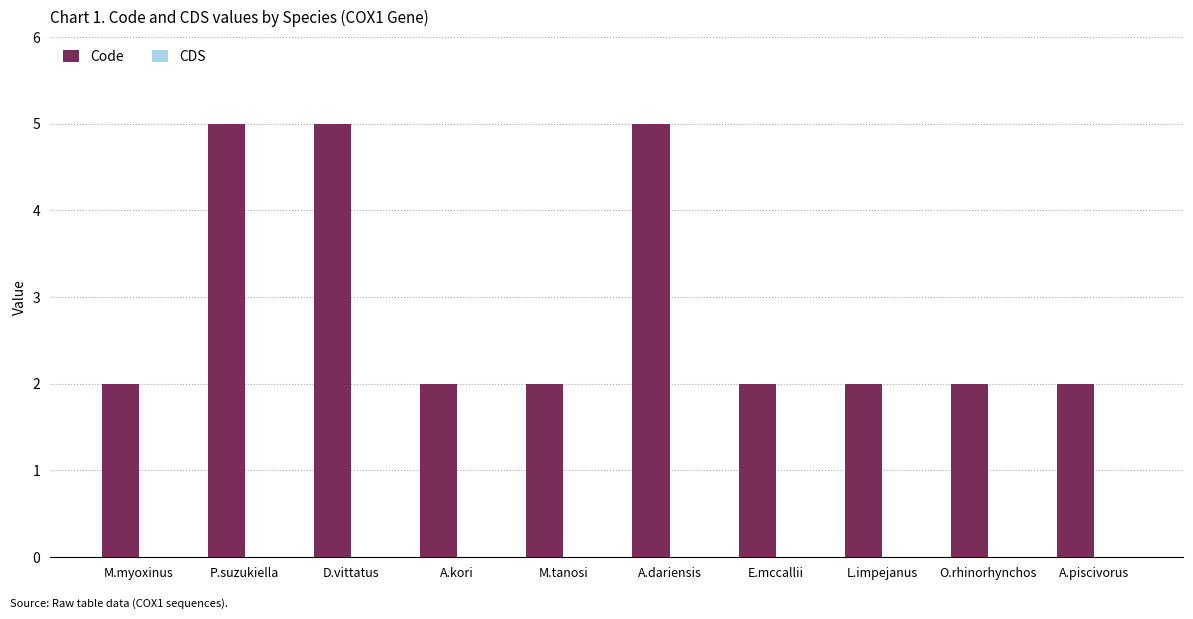

Is it true that the value at E.mccallii is 3?

False